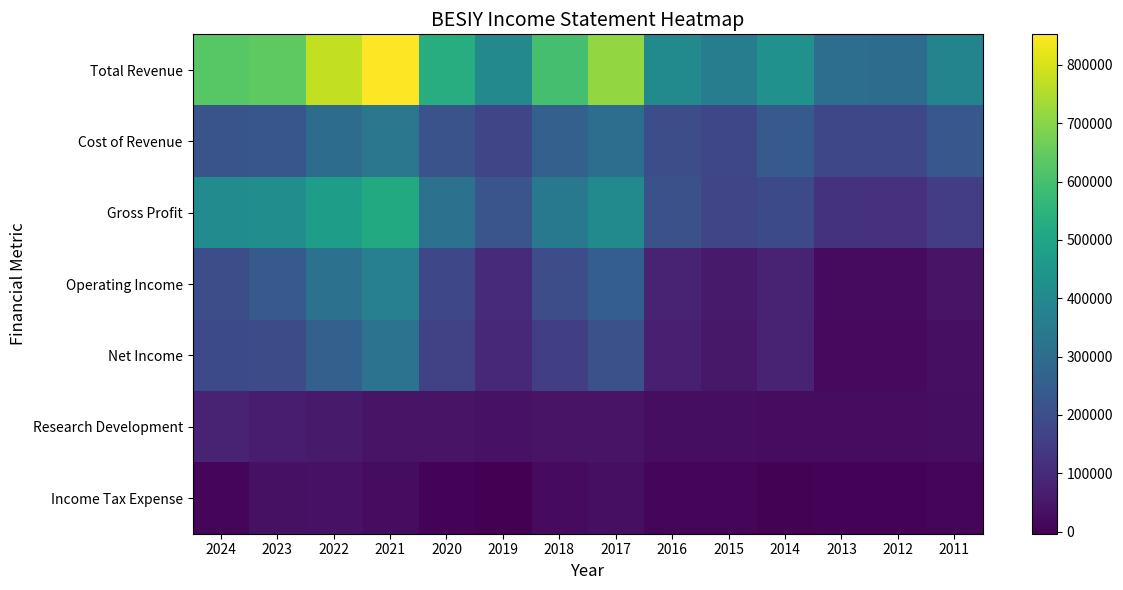

What is the sum of the Gross Profit values at 2021 and 2020?

832900